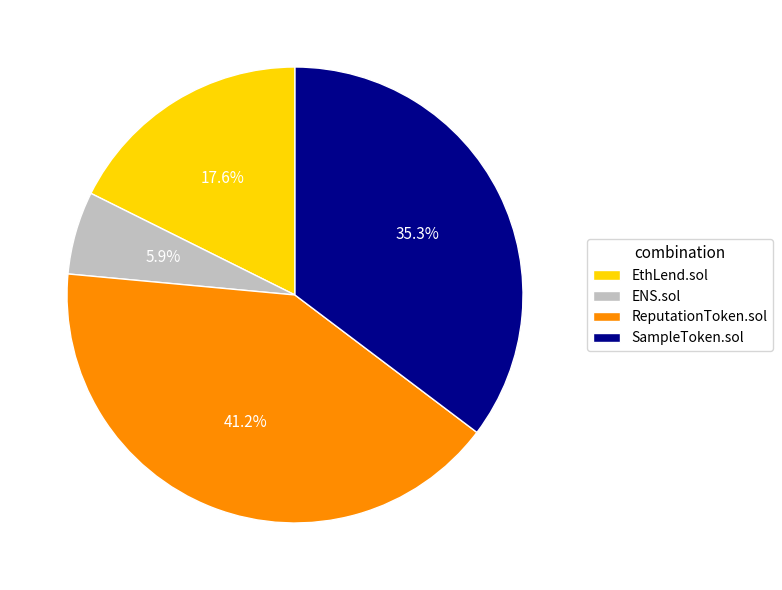

Rank the categories by value from highest to lowest.

ReputationToken.sol, SampleToken.sol, EthLend.sol, ENS.sol